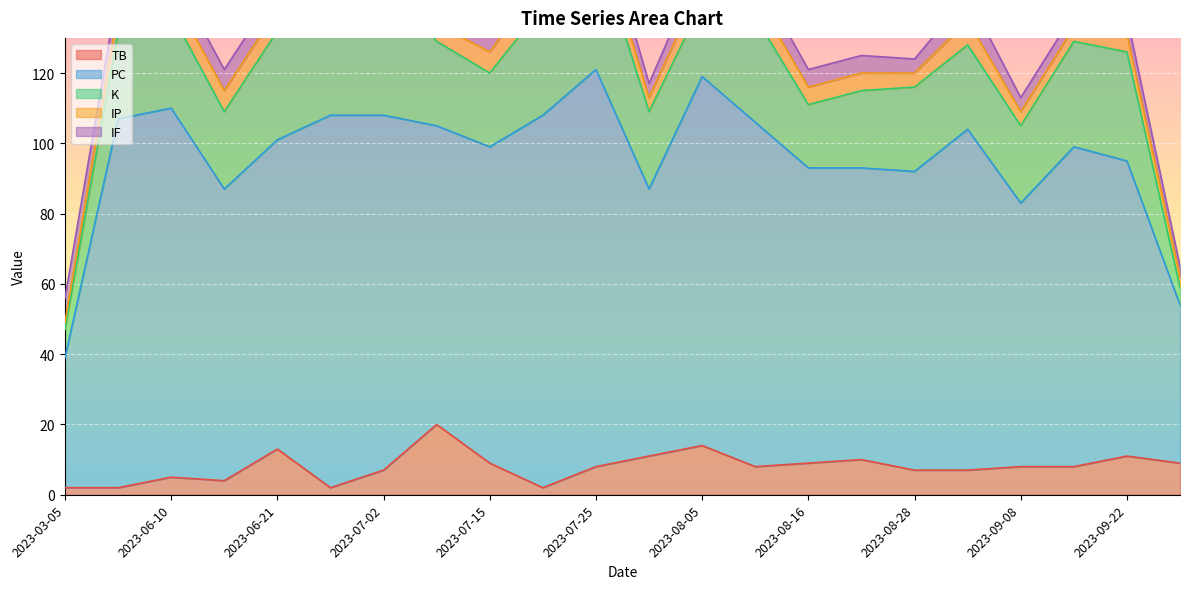

The IF series shows 4 at 2023-06-27. True or false?

True